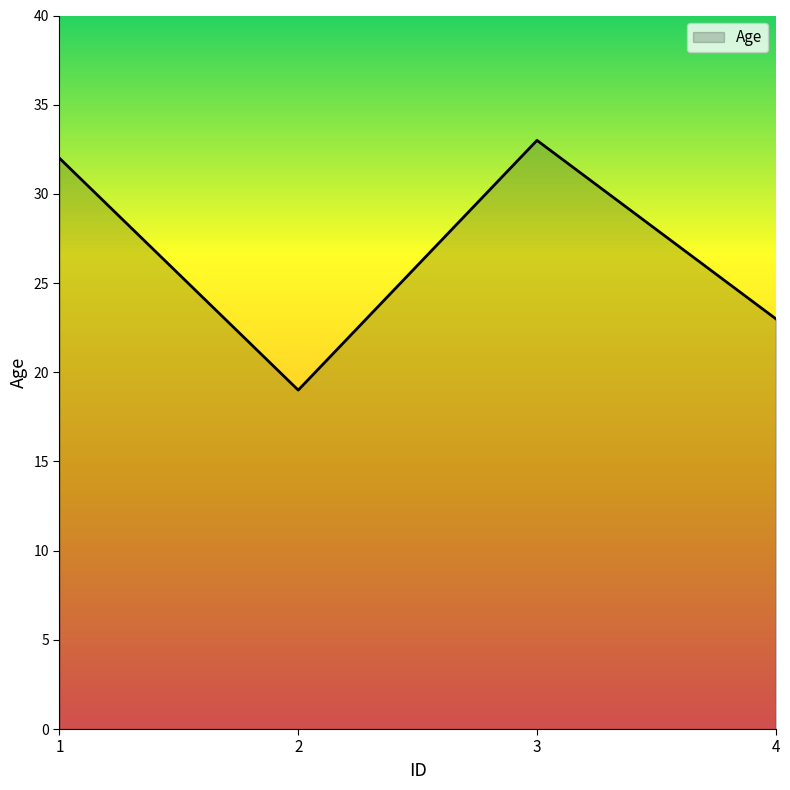

Between 1 and 4, which is larger?

1